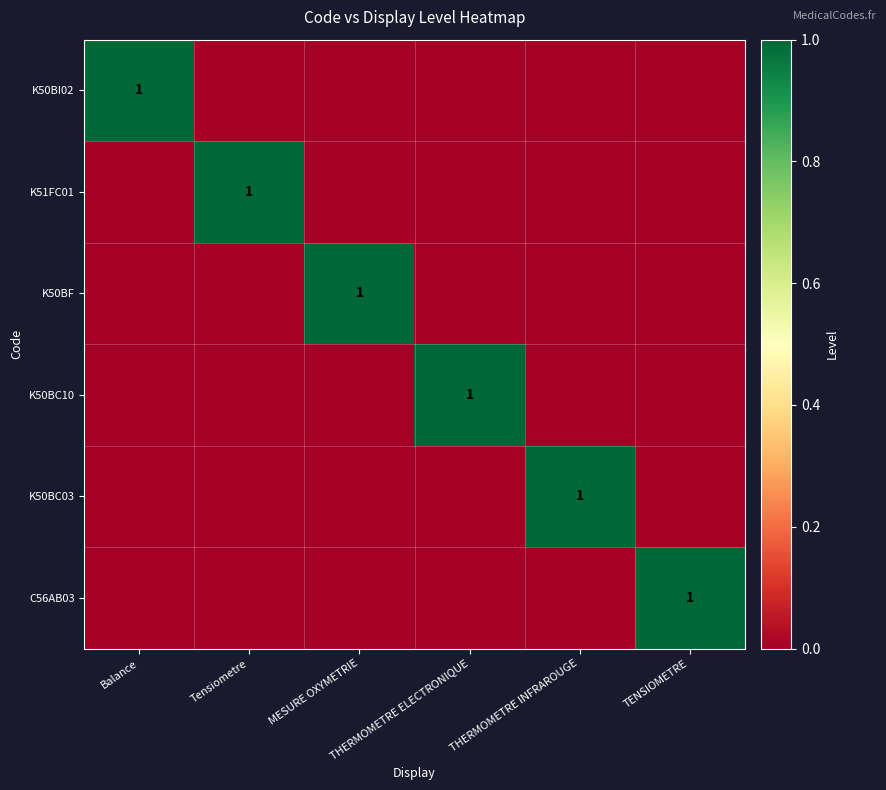

At which label is K50BC10 closest to 0?

Balance